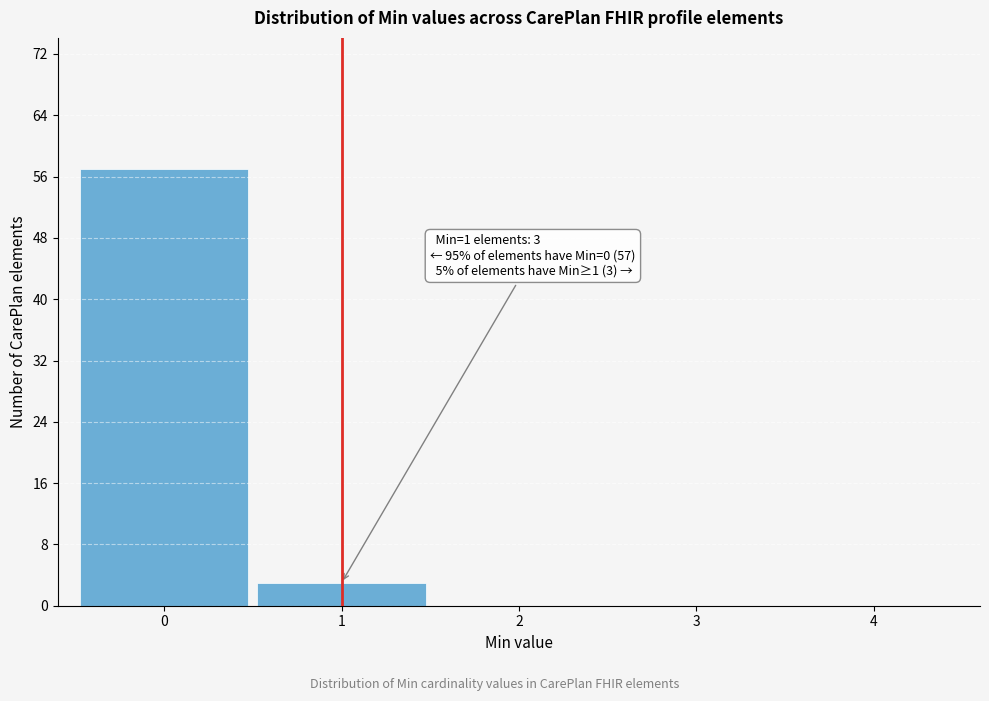

Reading left to right, list all the values displayed in this chart.

0=57	1=3	2=0	3=0	4=0